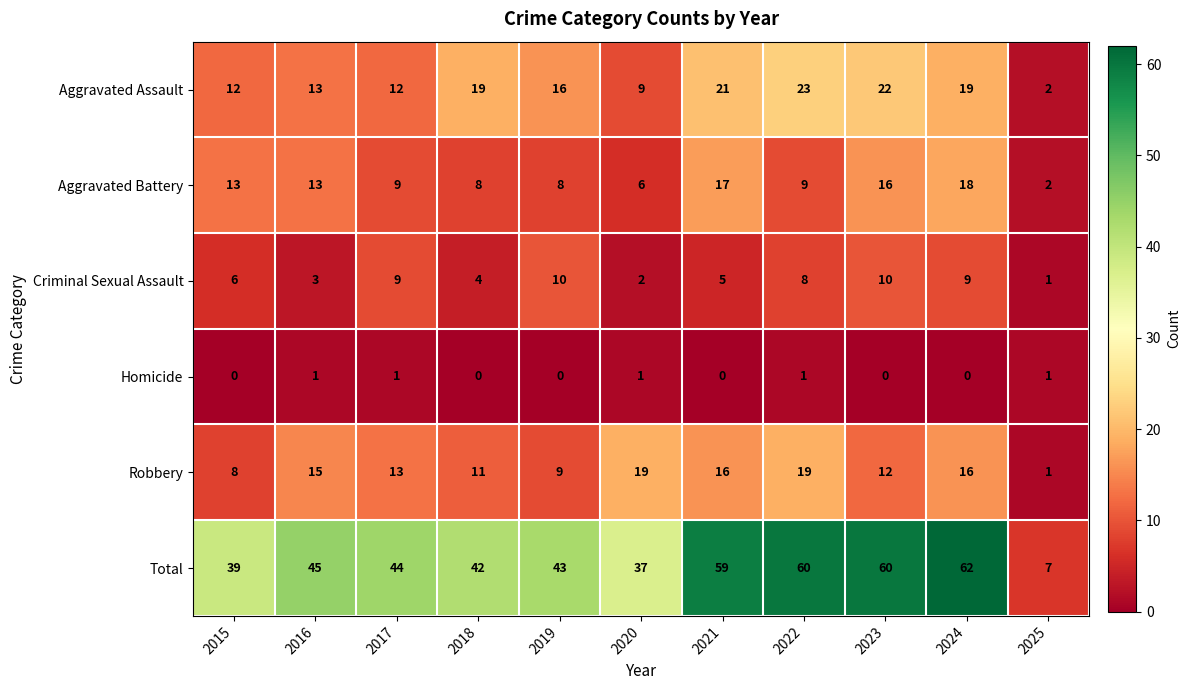

At which label does Aggravated Assault first exceed 16?

2018